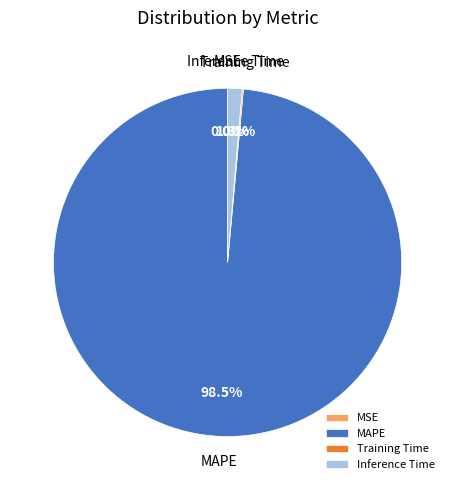

To the nearest percent, what is the combined percentage of Inference Time and MAPE?

100%